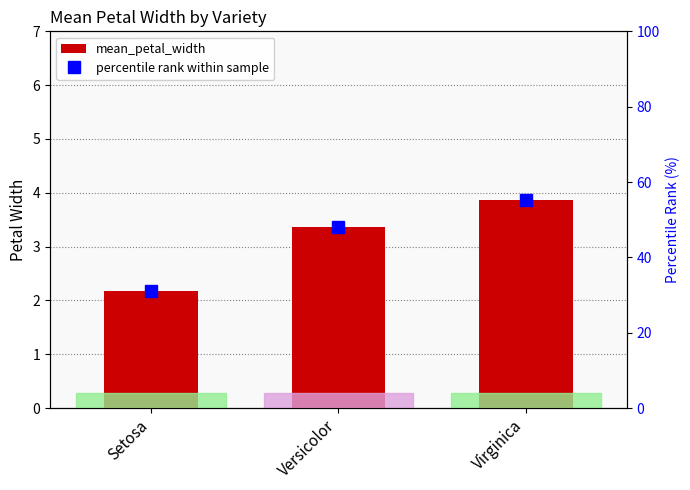

Where is percentile rank within sample nearest to the value 43?

Versicolor